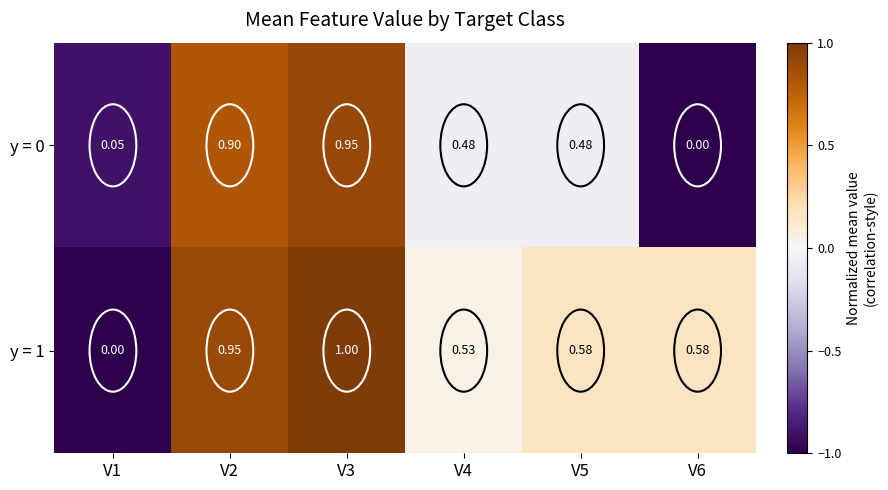

Is the value of y = 0 at V1 greater than the value of y = 1 at V2?

No